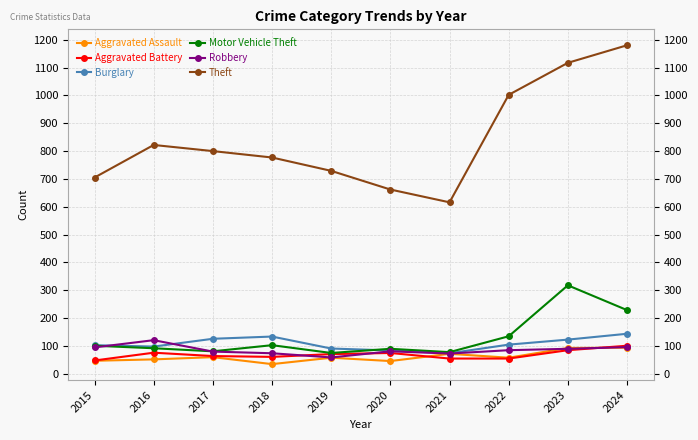

The value of Aggravated Battery at 2022 is 93. True or false?

False